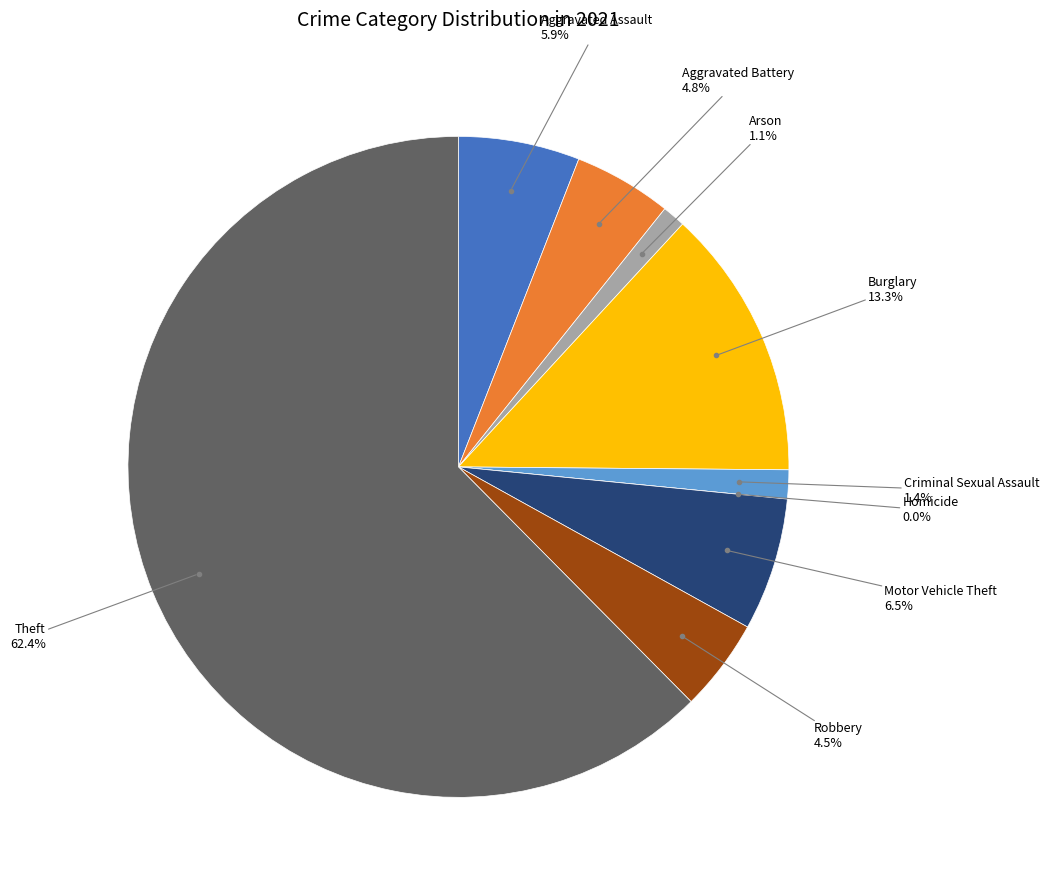

Is Homicide the majority of the pie?

No